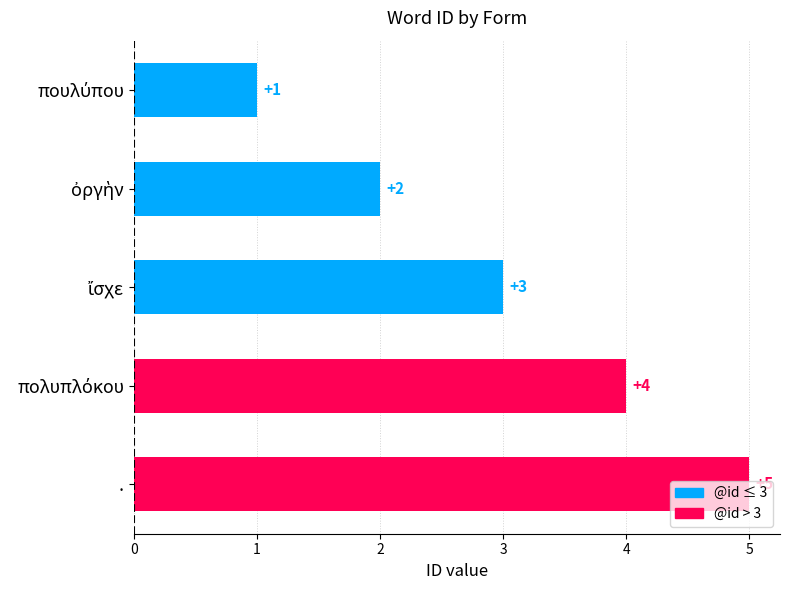

What is the difference between the maximum and second lowest values?

3